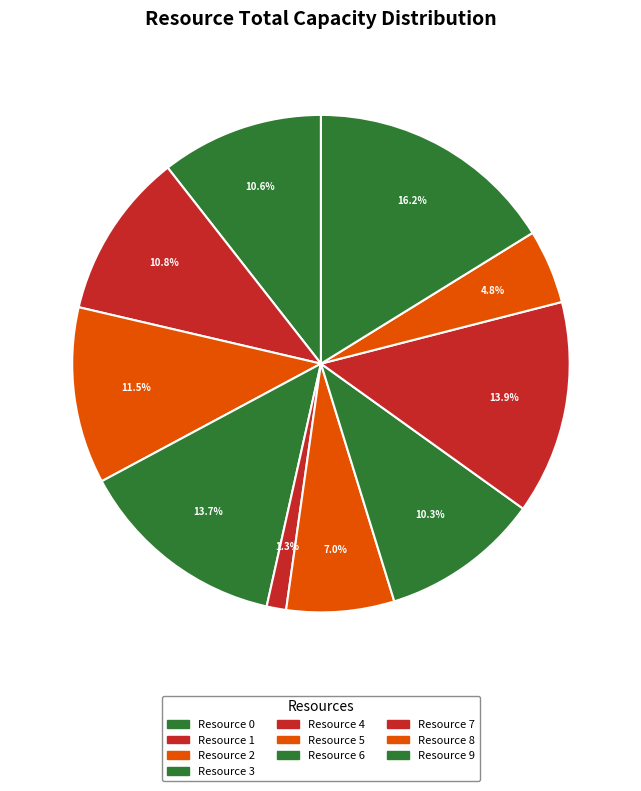

To the nearest percent, what is the average slice percentage?

10%